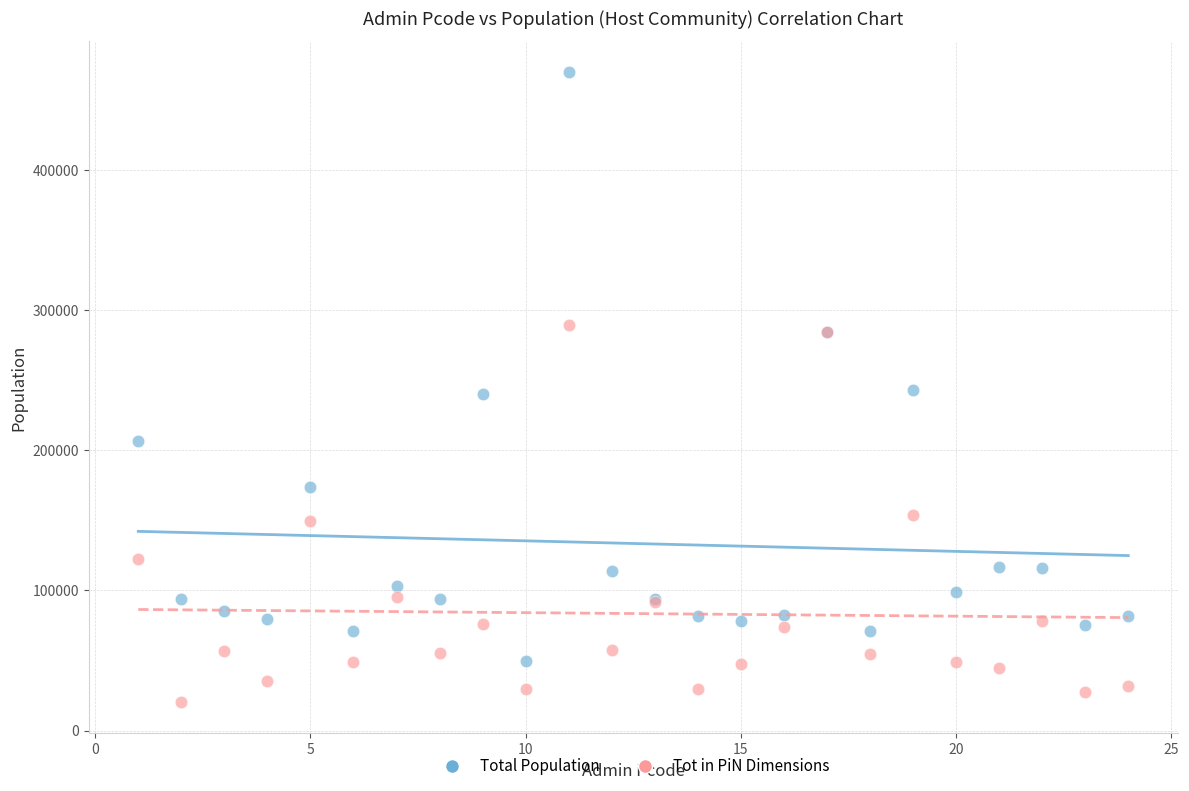

Which series reaches the minimum Y coordinate?

Tot in PiN Dimensions